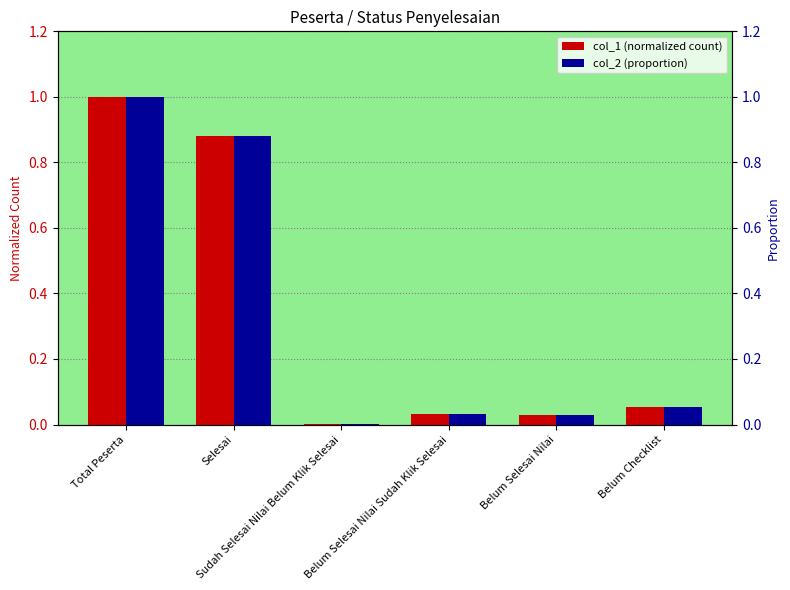

How many distinct data groups are displayed?

2